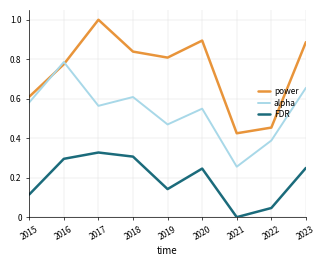

In alpha, how many points are higher than both neighbors (excluding endpoints)?

3